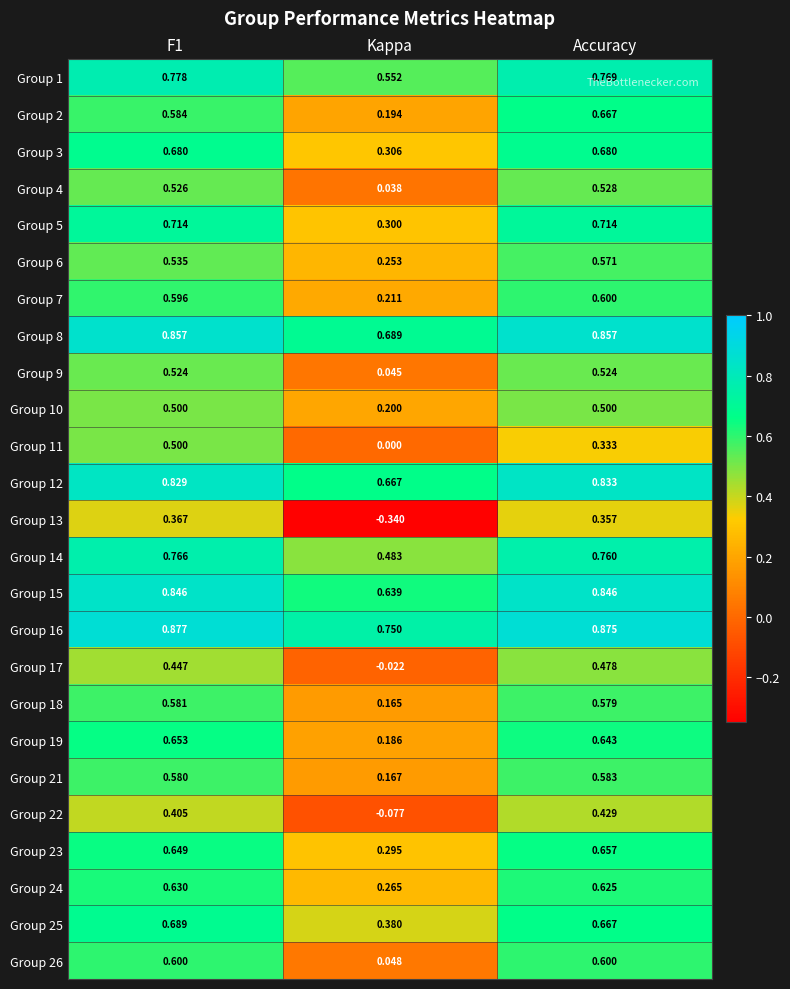

Where is Group 8 nearest to the value 0?

Kappa